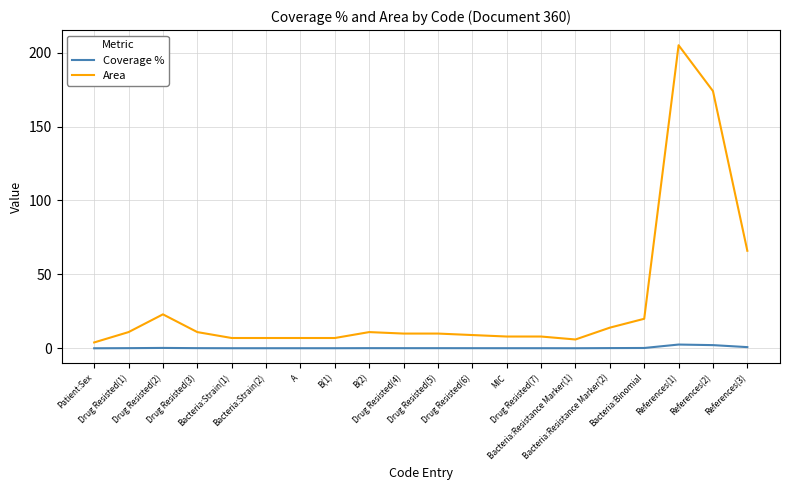

Which series has the largest range (max minus min)?

Area